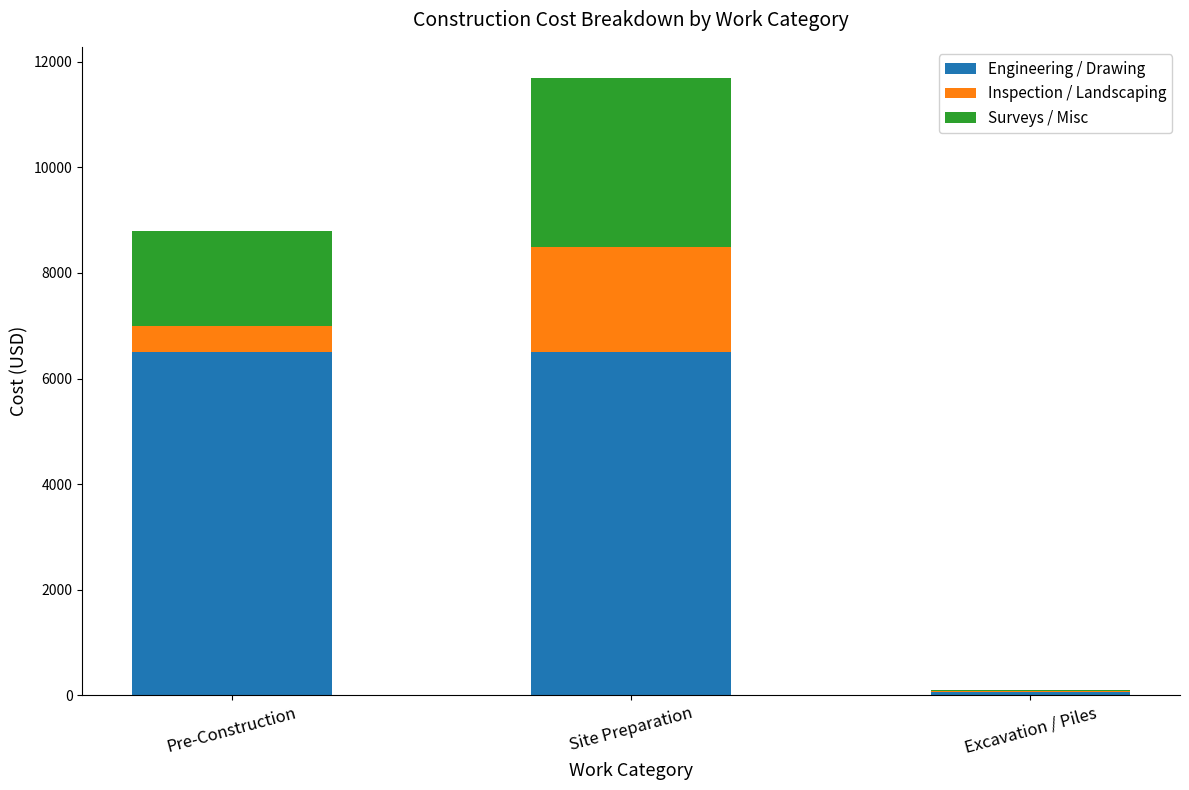

What are all the series names shown in the legend?

Engineering / Drawing, Inspection / Landscaping, Surveys / Misc